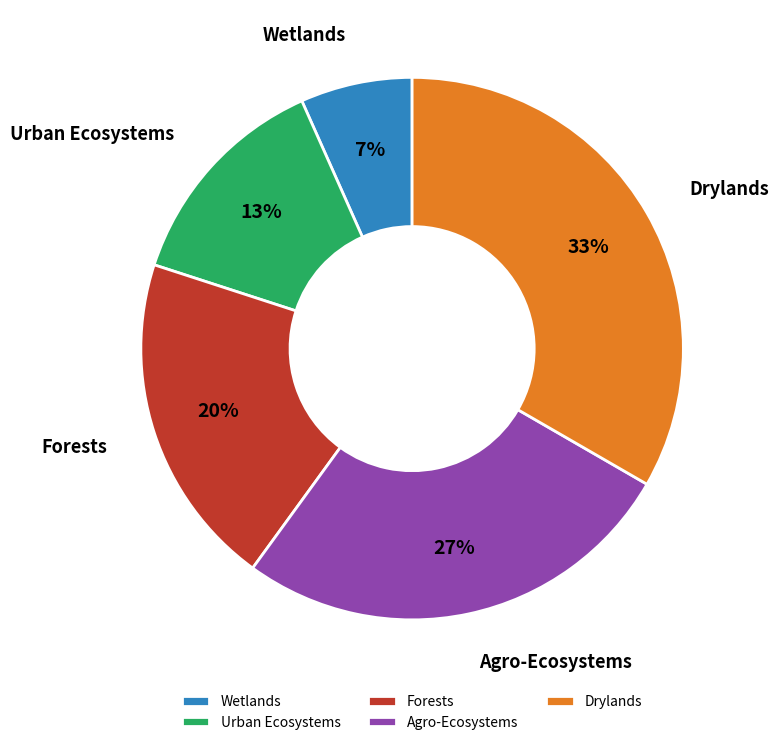

To the nearest percent, what is the average slice percentage?

20%